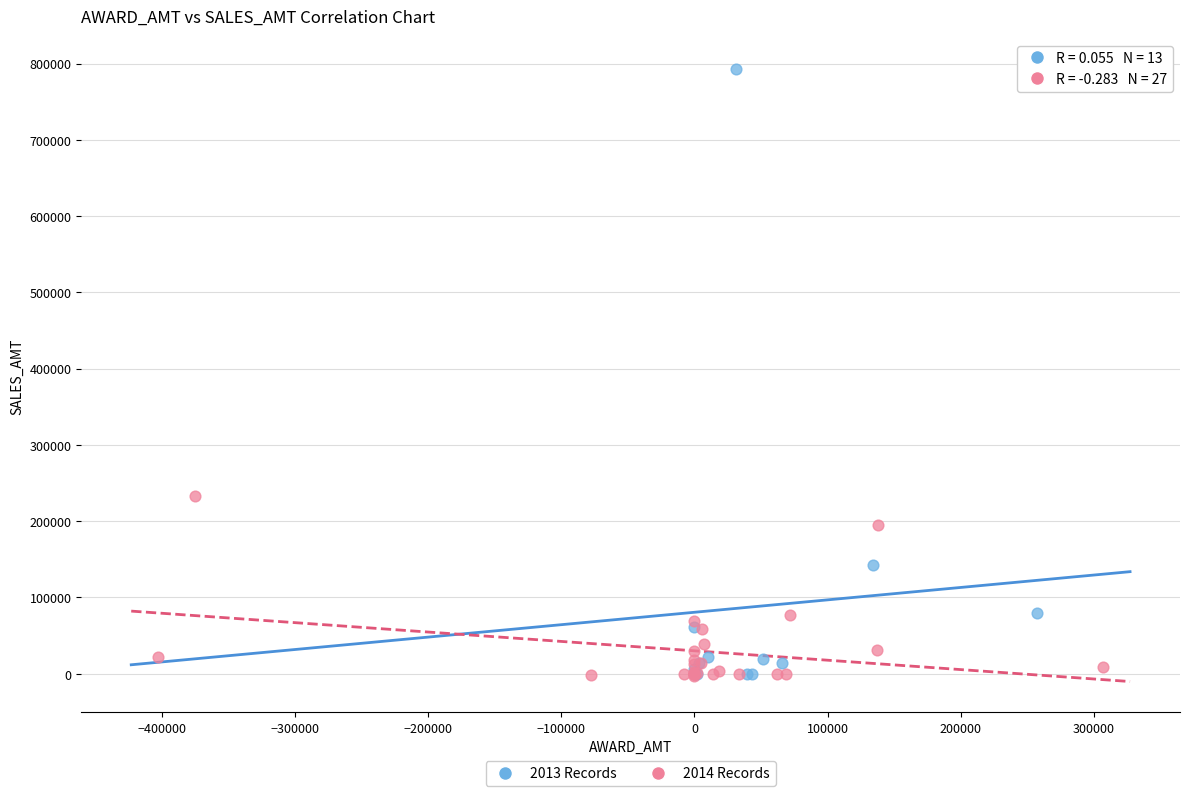

Which series reaches the maximum Y coordinate?

2013 Records